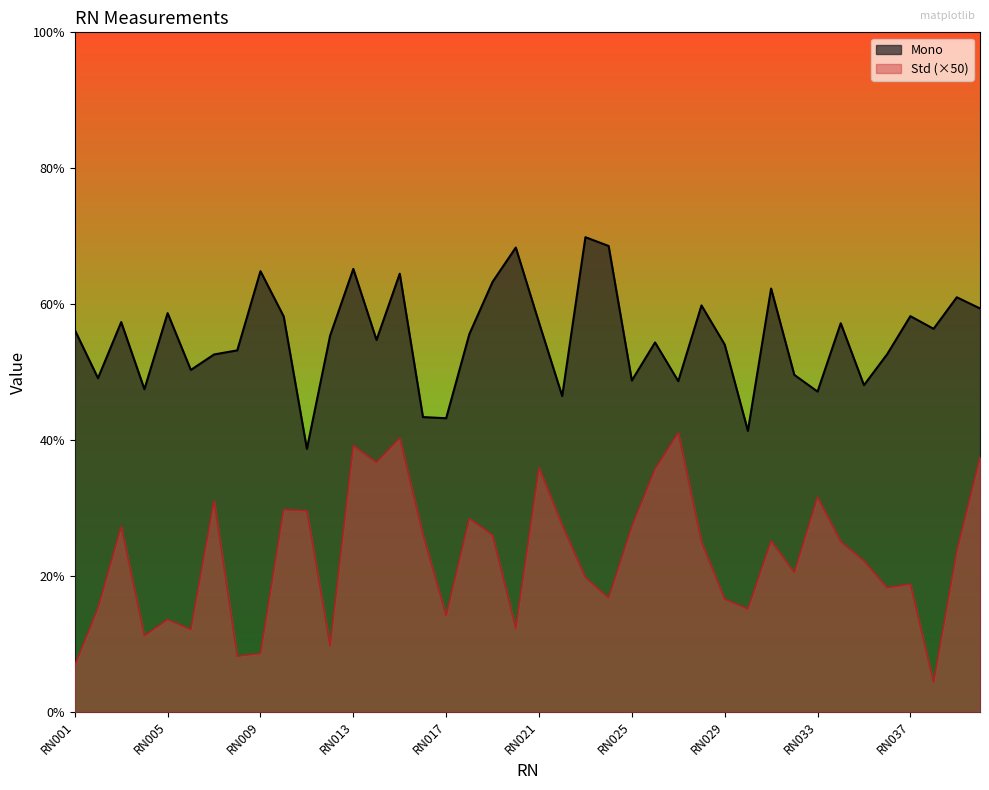

How many lines are shown in the chart?

2